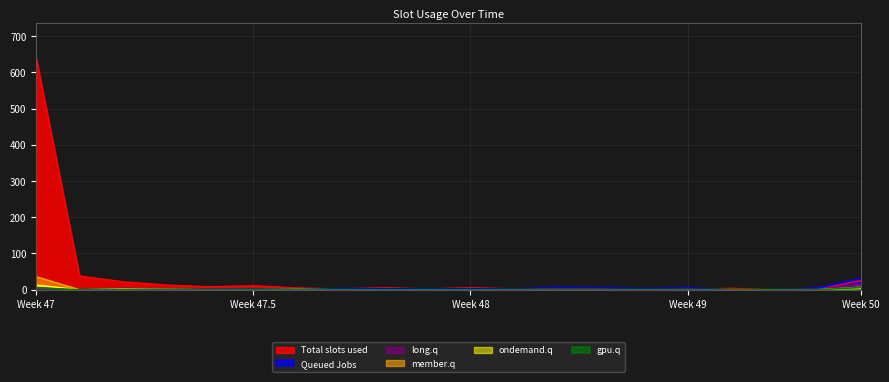

Which series has the widest spread of values?

Total slots used